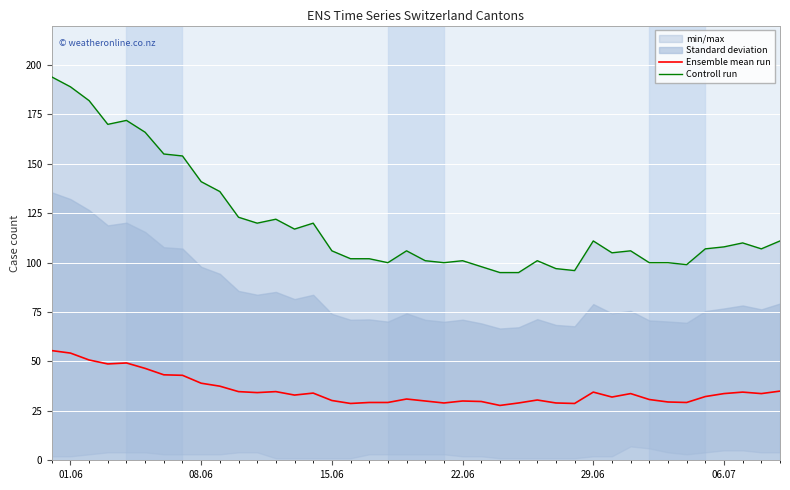

How many values in the Ensemble mean run series exceed 33?

20